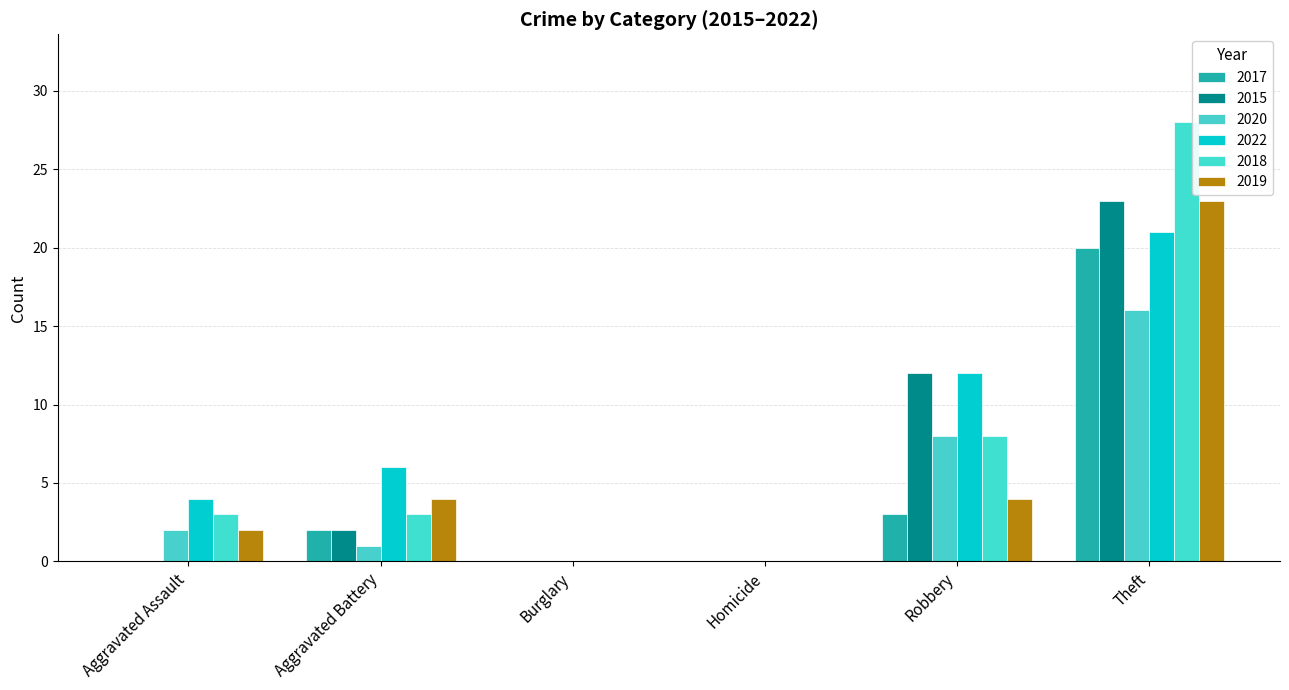

The 2022 series shows 9 at Theft. True or false?

False